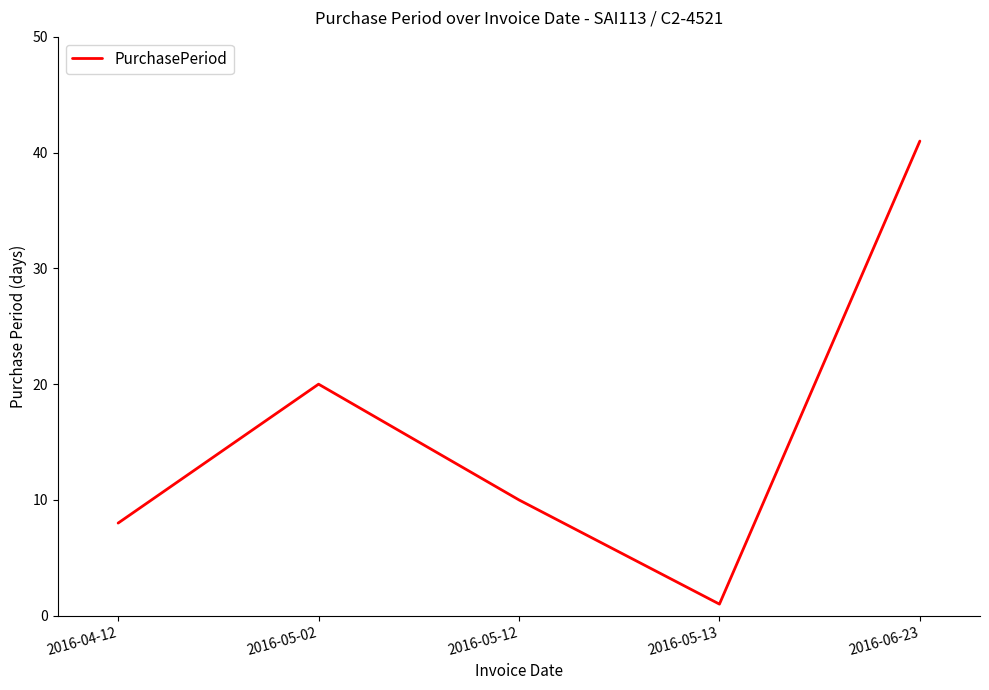

Reading left to right, what are all the values shown in this chart?

2016-04-12=8	2016-05-02=20	2016-05-12=10	2016-05-13=1	2016-06-23=41